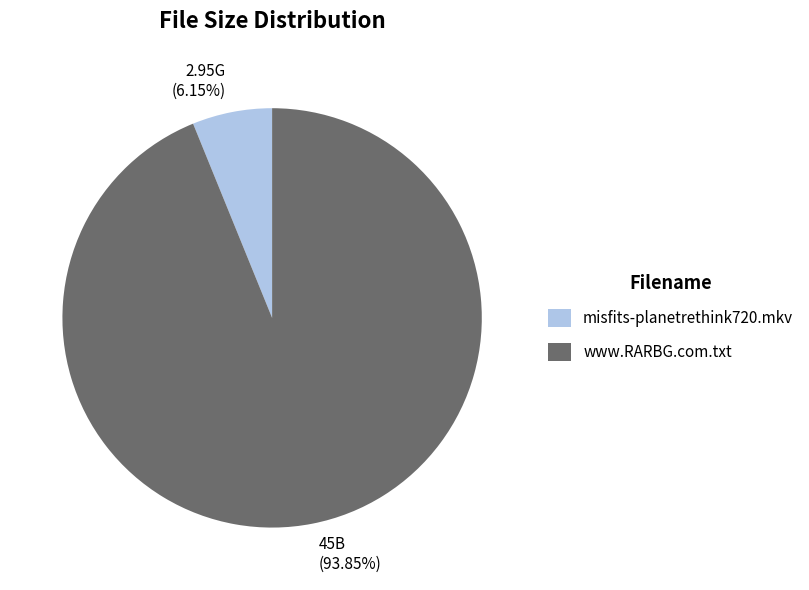

How many segments does this pie chart have?

2